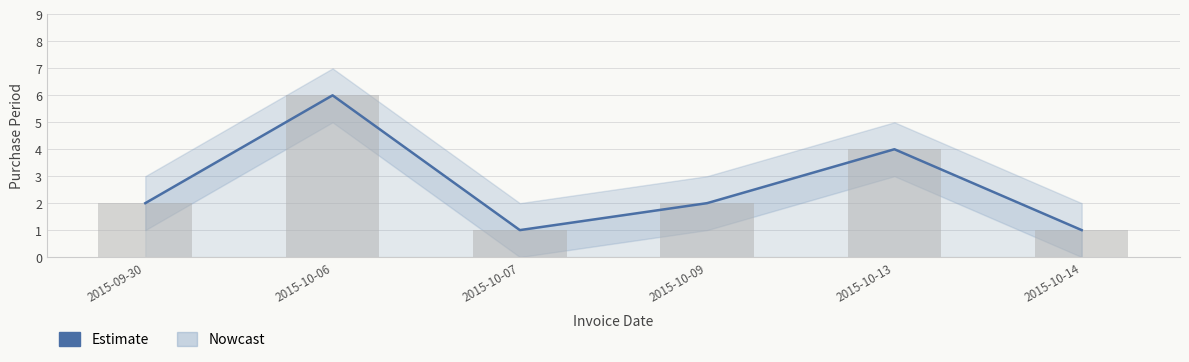

What is the minimum value shown in the chart?

1